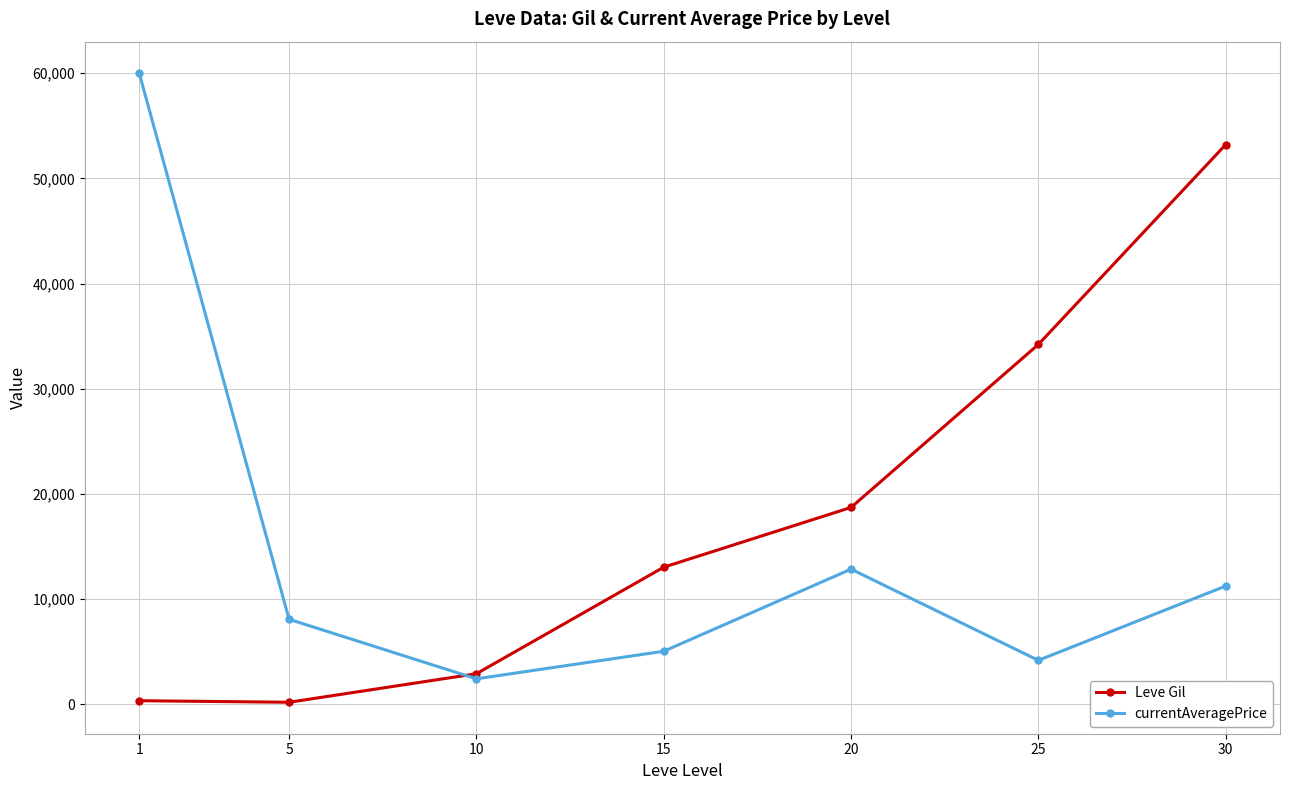

How many values in the currentAveragePrice series exceed 8086?

4